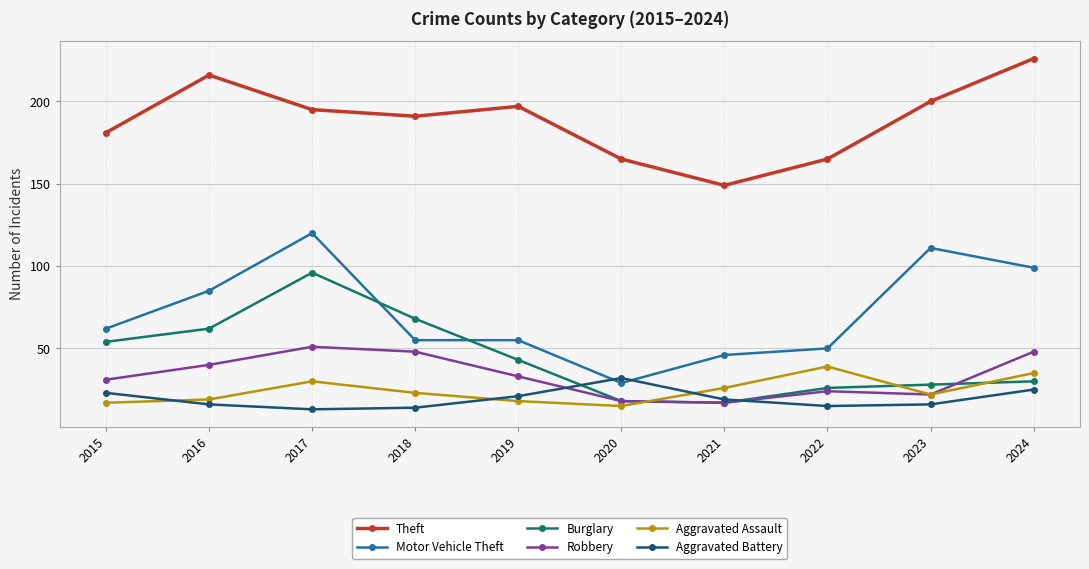

Between which two adjacent categories do Burglary and Aggravated Battery first intersect?

2019 and 2020